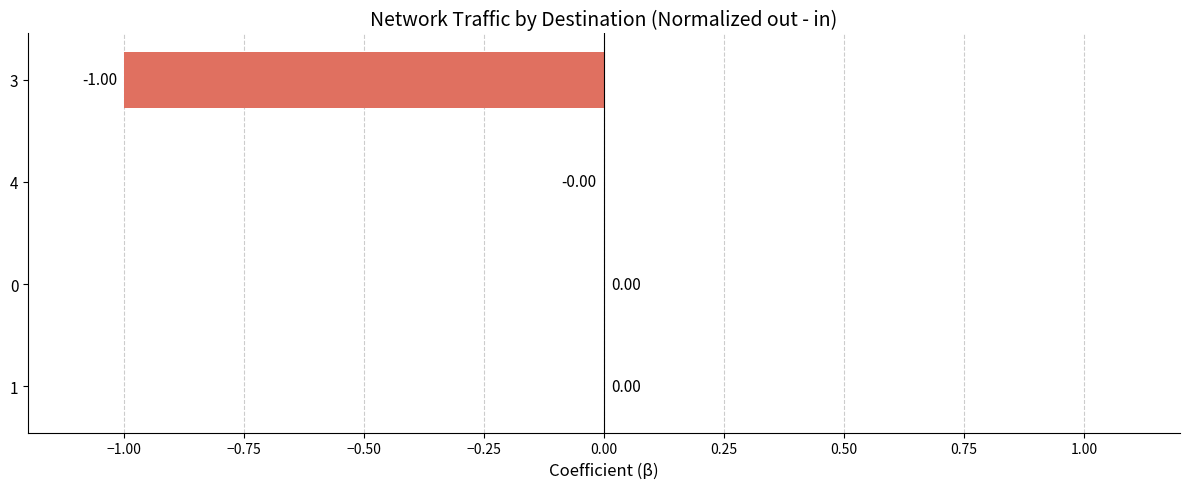

What is the sum of all values?

-1.0